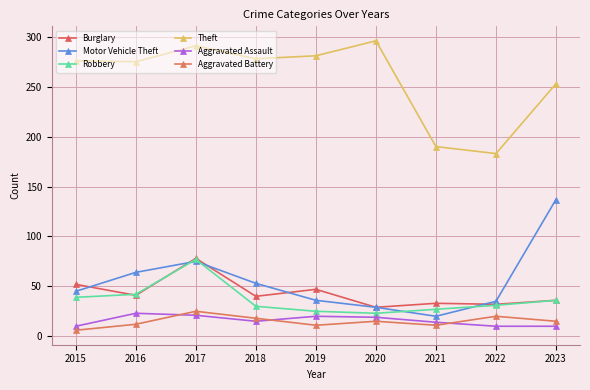

In Robbery, how many points are higher than both neighbors (excluding endpoints)?

1